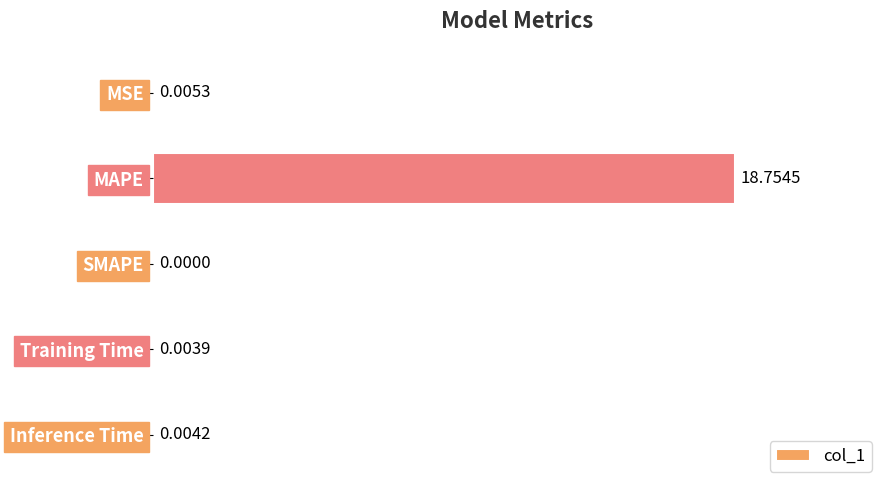

Between Training Time and MAPE, which is larger?

MAPE